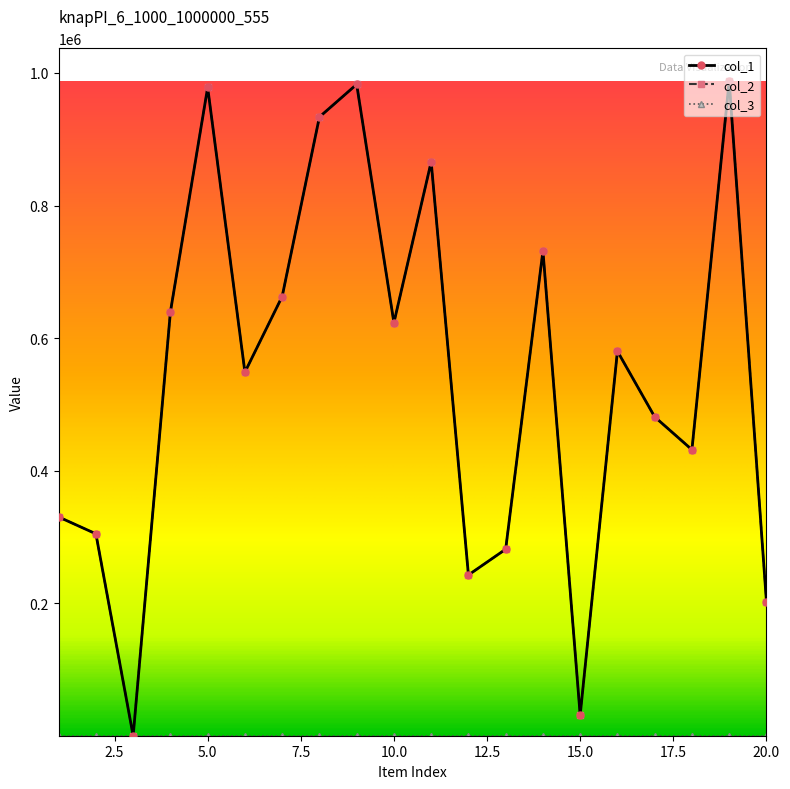

Is this an area chart (filled region under the line)?

No